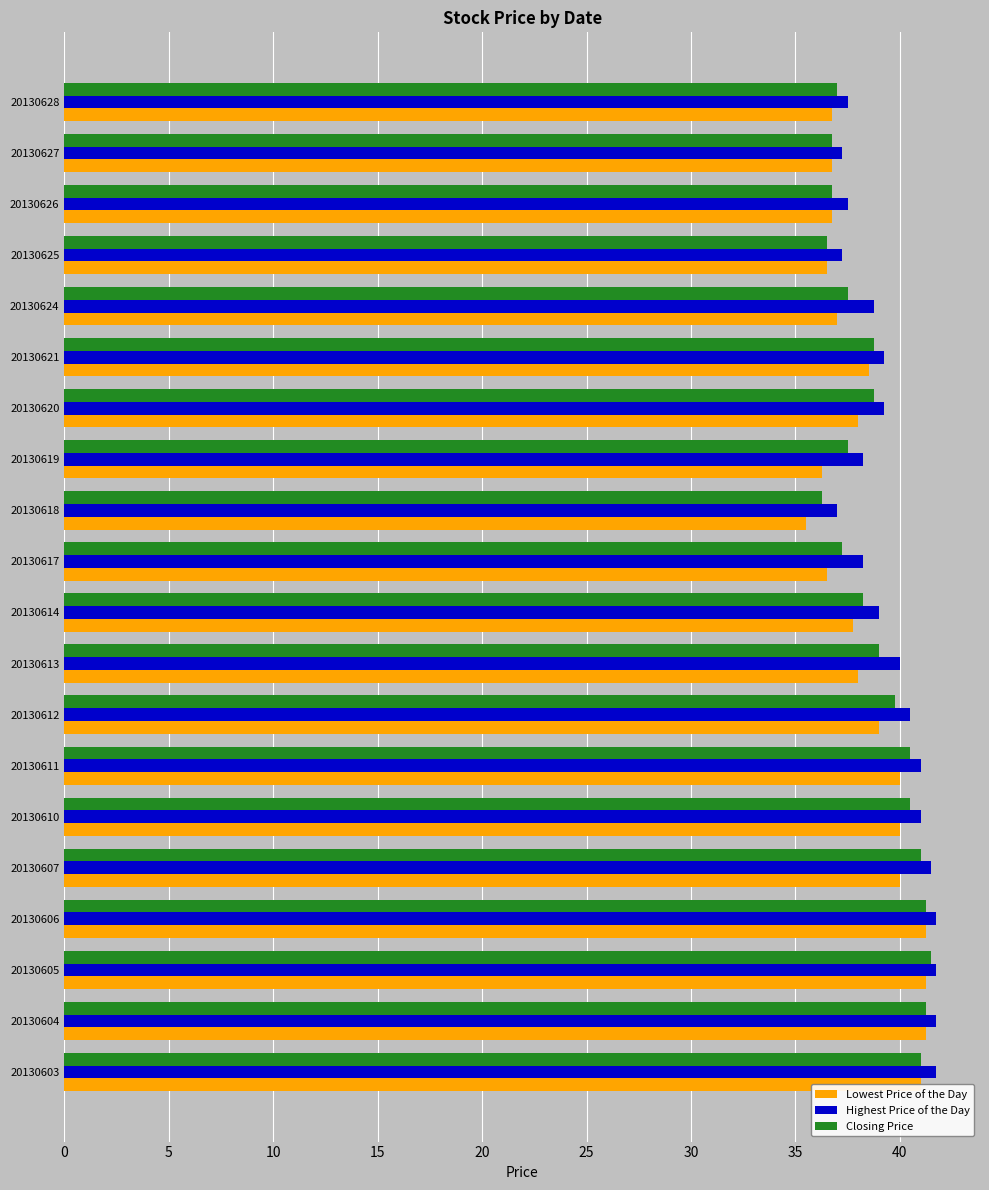

What is the sum of the Lowest Price of the Day values at 20130614 and 20130626?

74.5